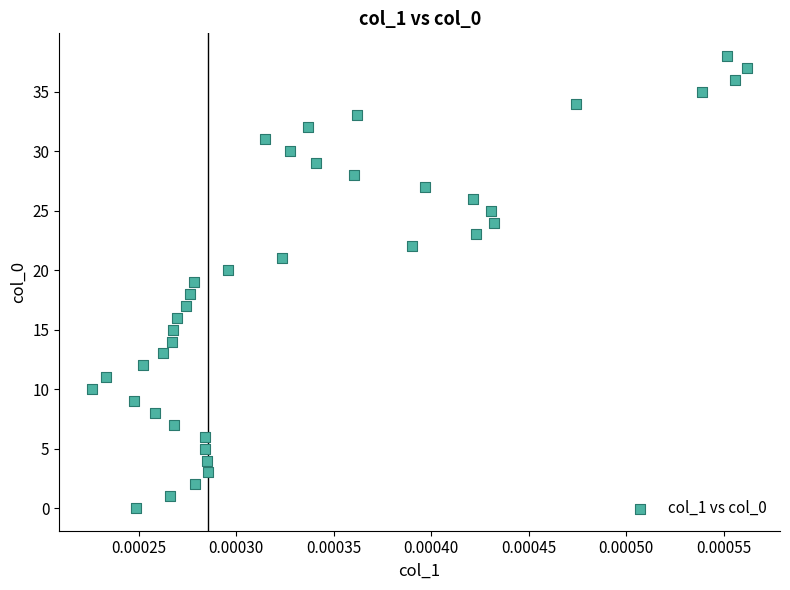

What is the range of Y values (max minus min)?

38